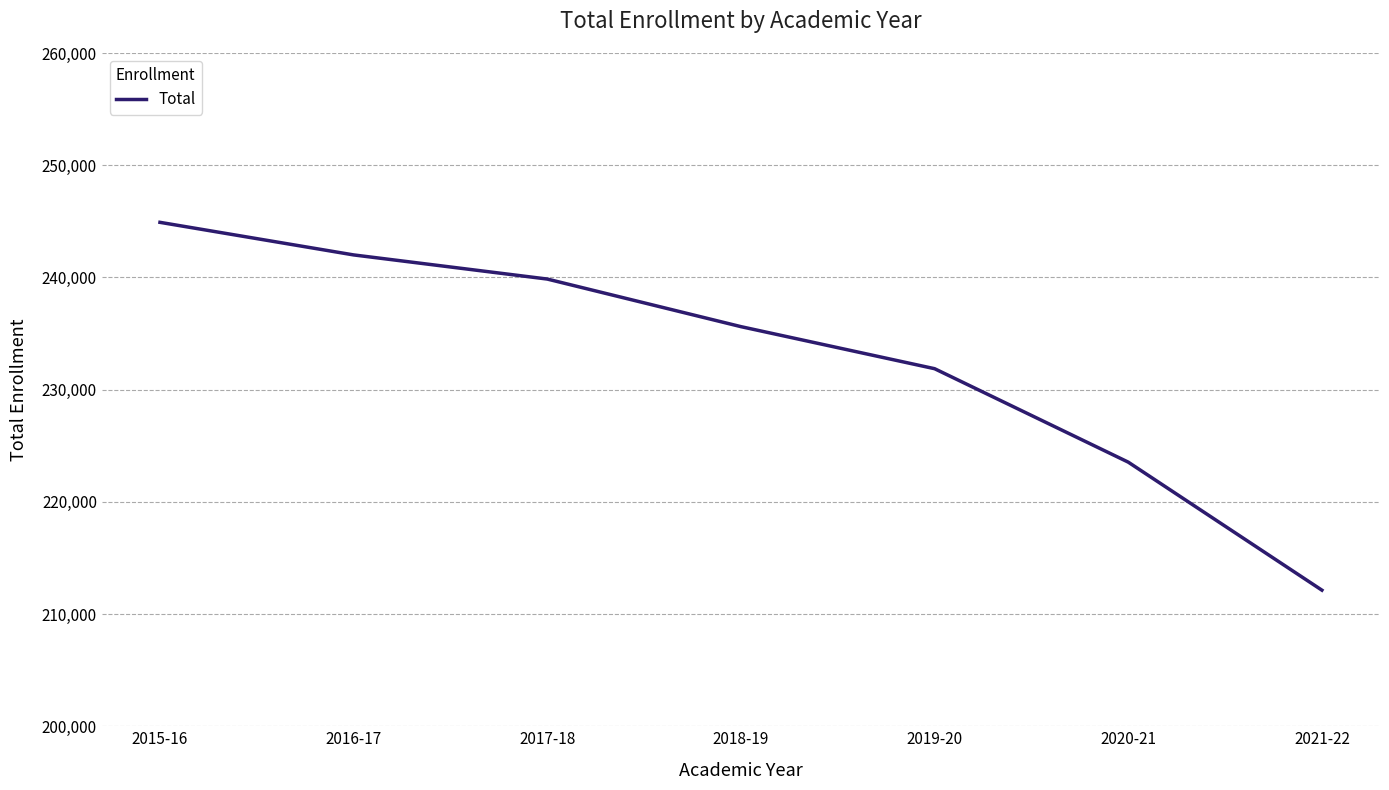

Which category has the highest value across all series?

2015-16